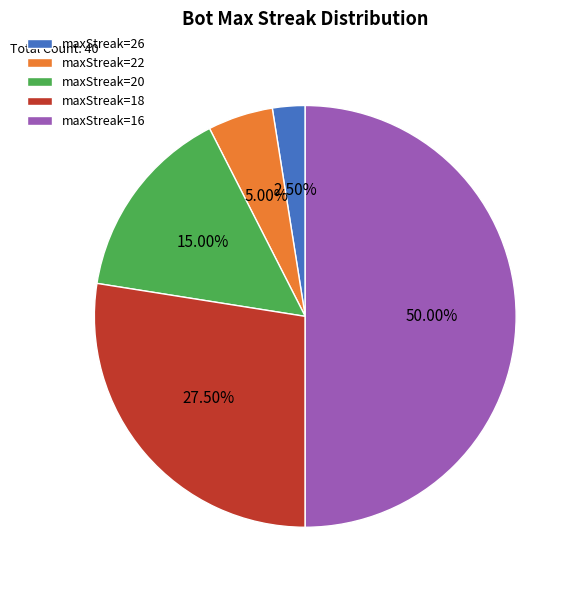

Rank the categories by value from highest to lowest.

maxStreak=16, maxStreak=18, maxStreak=20, maxStreak=22, maxStreak=26